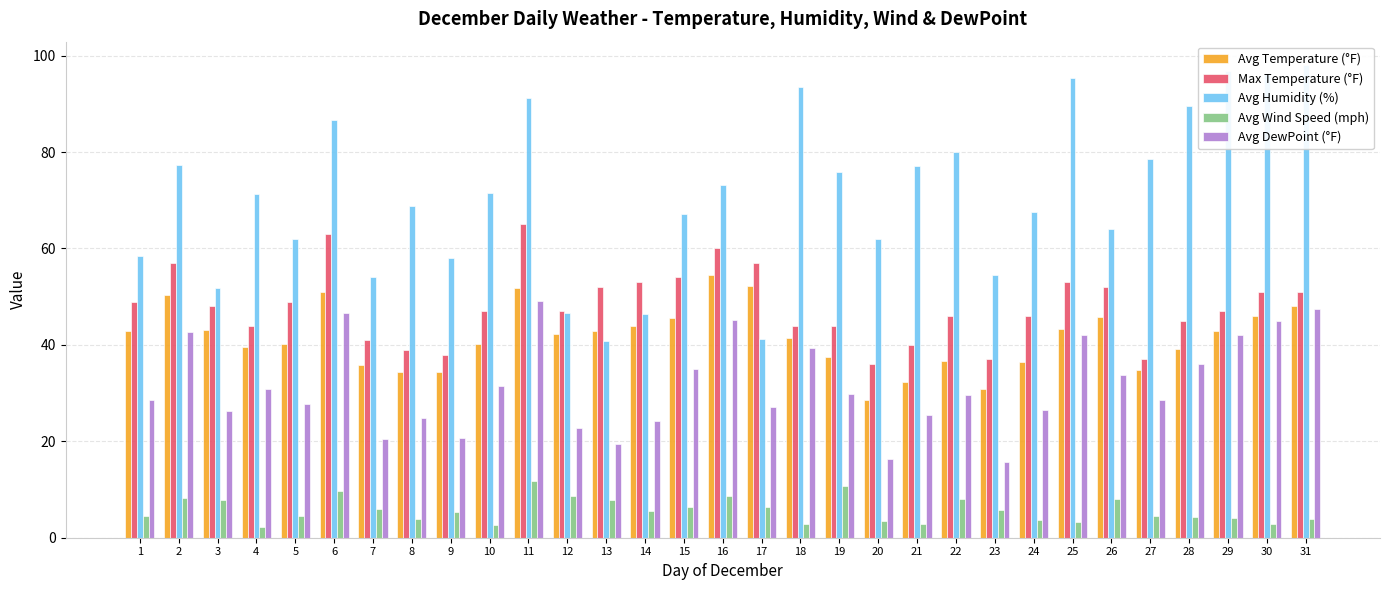

What is the maximum value shown in the chart?

98.0